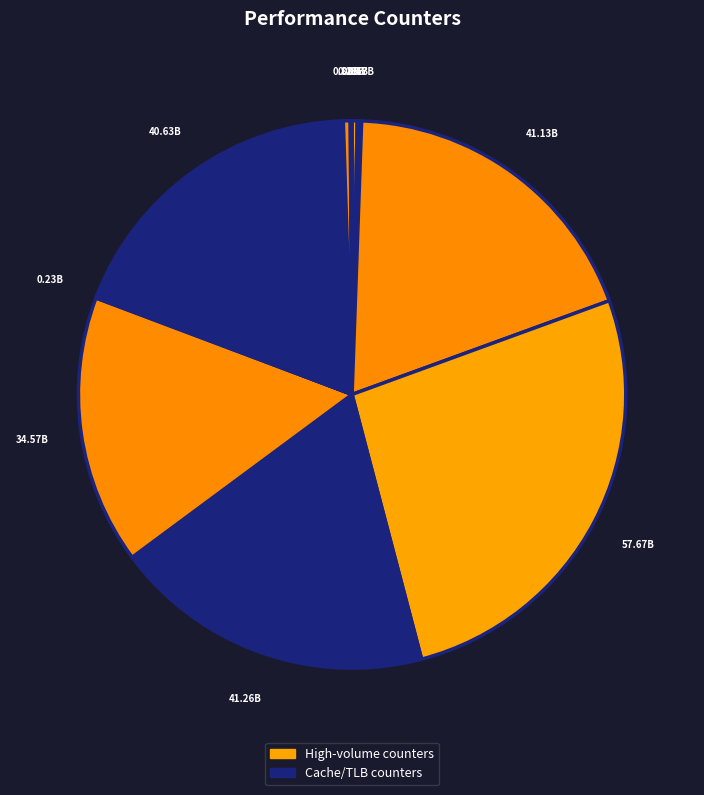

Which slice is the smallest?

LLC-prefetches